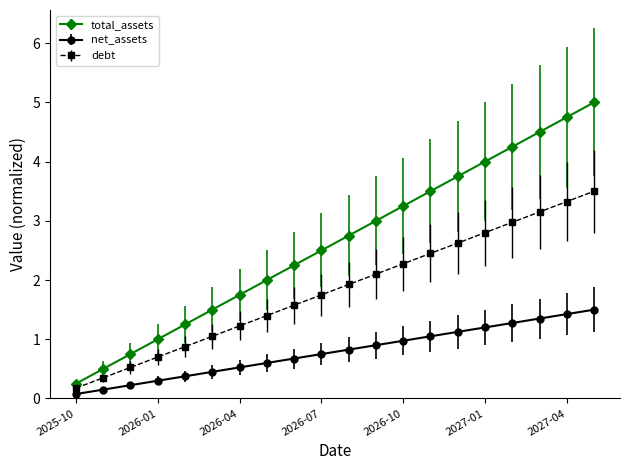

True or false: net_assets and total_assets intersect in this chart.

False